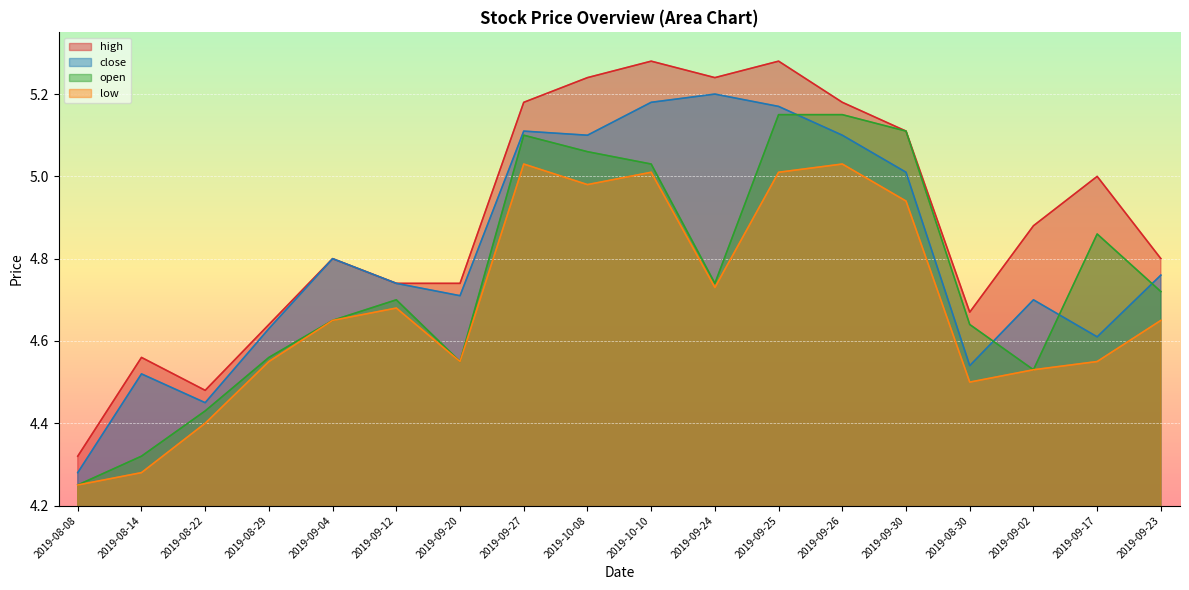

What are all the series names shown in the legend?

high, close, open, low